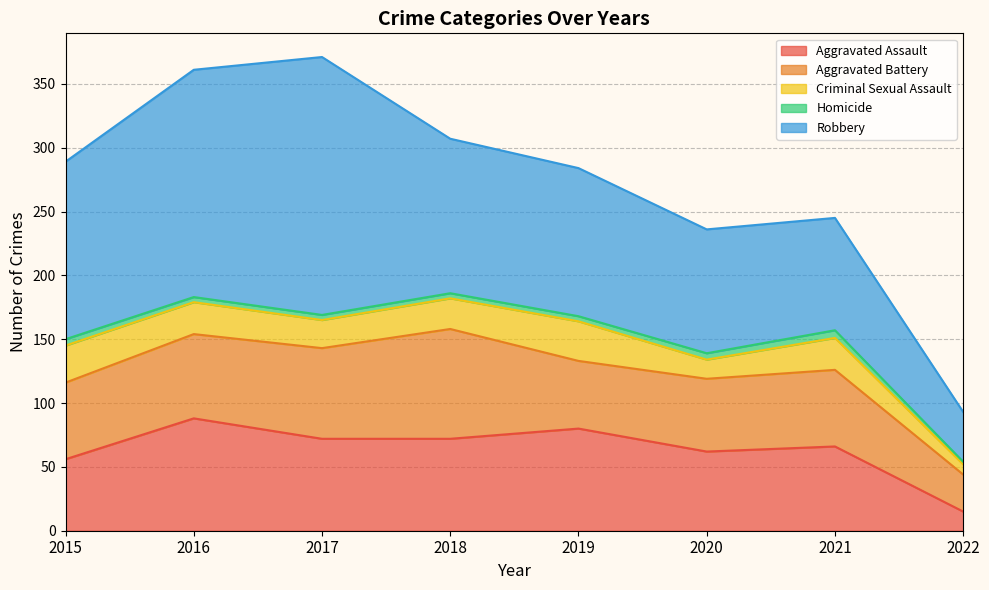

True or false: Homicide and Criminal Sexual Assault intersect in this chart.

False